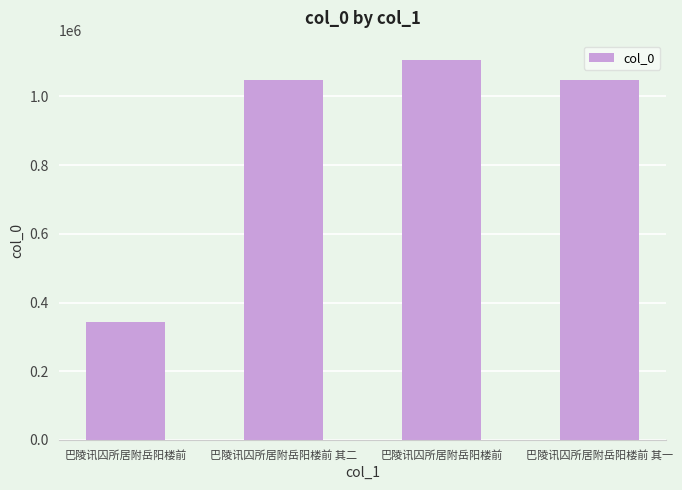

What is the label of the 3rd bar from the right?

巴陵讯囚所居附岳阳楼前 其二